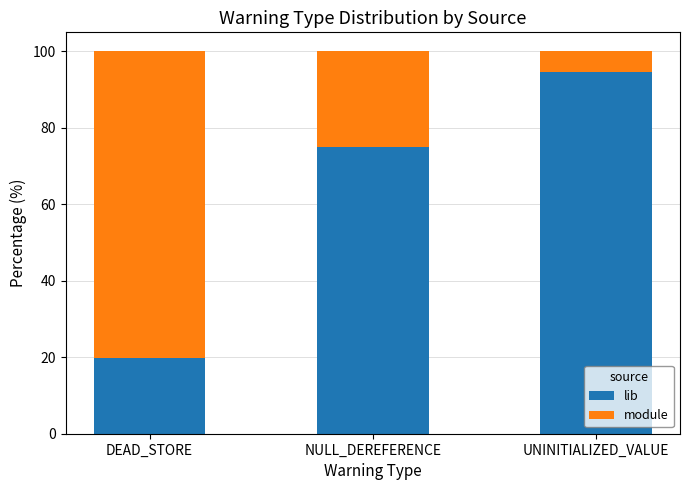

List the labels in order of lib value, largest first.

UNINITIALIZED_VALUE, NULL_DEREFERENCE, DEAD_STORE